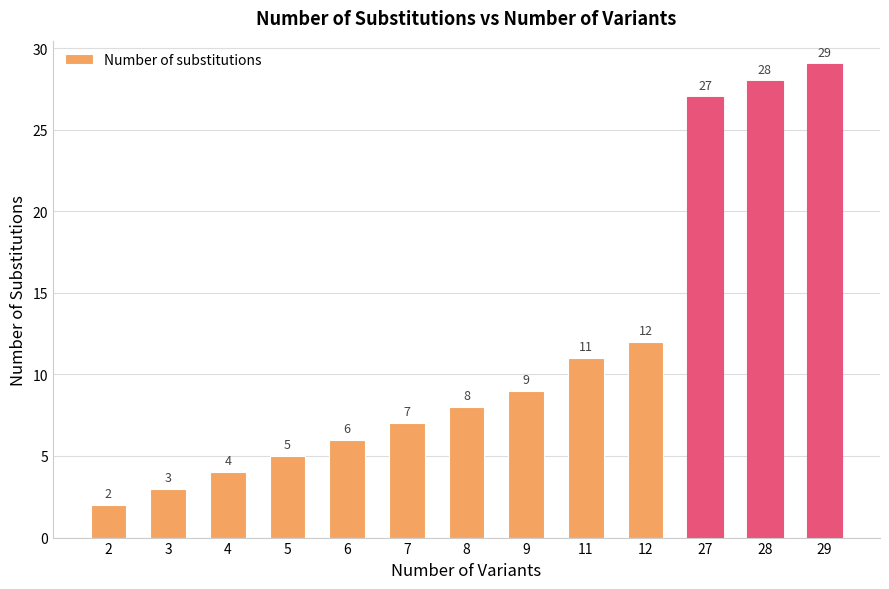

Rank the categories by value from highest to lowest.

29, 28, 27, 12, 11, 9, 8, 7, 6, 5, 4, 3, 2